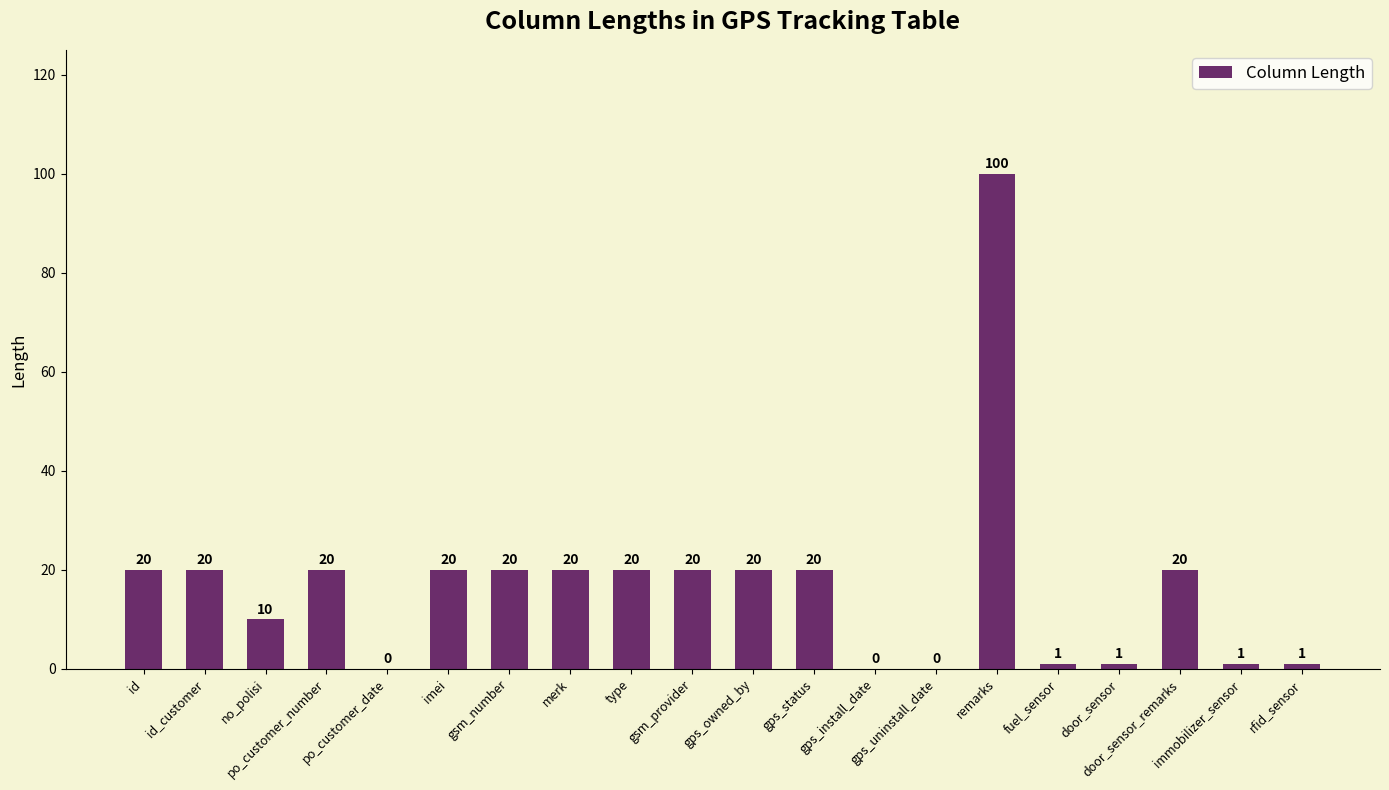

What is the greatest value displayed?

100